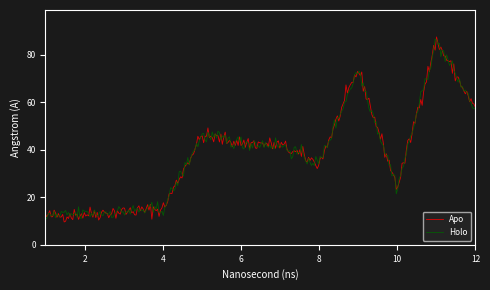

What is the difference between the second highest and minimum values in the Apo series?

75.1